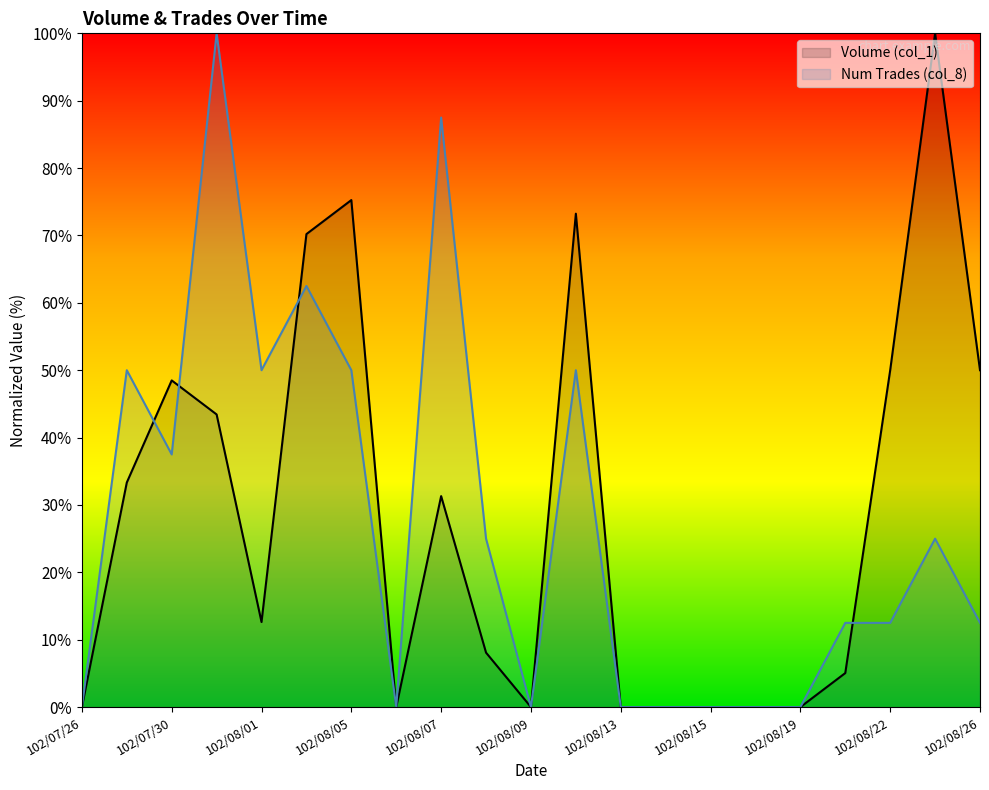

Which has a higher value, 102/08/06 or 102/07/30?

102/07/30